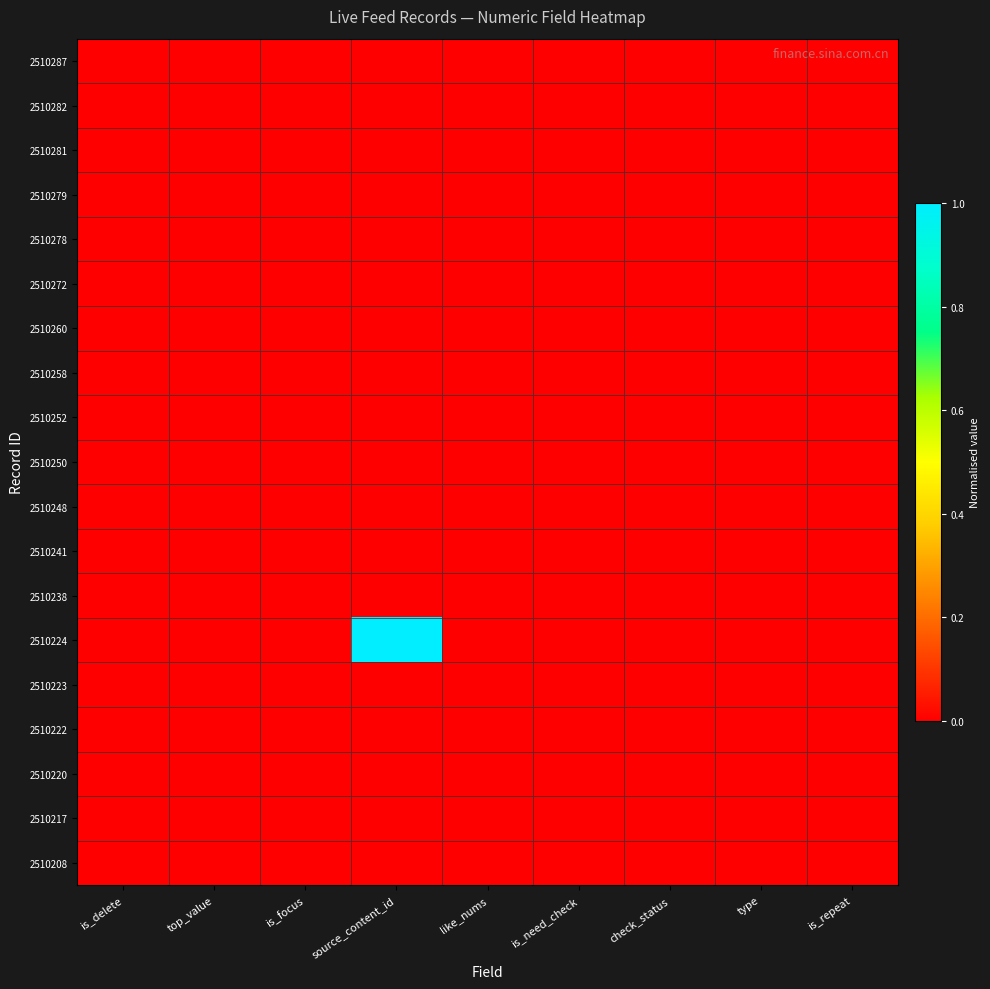

Reading right to left, transcribe all the data shown in this chart.

2510287: is_repeat=0	type=0	check_status=0	is_need_check=0	like_nums=0	source_content_id=0	is_focus=0	top_value=0	is_delete=0
2510282: is_repeat=0	type=0	check_status=0	is_need_check=0	like_nums=0	source_content_id=0	is_focus=0	top_value=0	is_delete=0
2510281: is_repeat=0	type=0	check_status=0	is_need_check=0	like_nums=0	source_content_id=0	is_focus=0	top_value=0	is_delete=0
2510279: is_repeat=0	type=0	check_status=0	is_need_check=0	like_nums=0	source_content_id=0	is_focus=0	top_value=0	is_delete=0
2510278: is_repeat=0	type=0	check_status=0	is_need_check=0	like_nums=0	source_content_id=0	is_focus=0	top_value=0	is_delete=0
2510272: is_repeat=0	type=0	check_status=0	is_need_check=0	like_nums=0	source_content_id=0	is_focus=0	top_value=0	is_delete=0
2510260: is_repeat=0	type=0	check_status=0	is_need_check=0	like_nums=0	source_content_id=0	is_focus=0	top_value=0	is_delete=0
2510258: is_repeat=0	type=0	check_status=0	is_need_check=0	like_nums=0	source_content_id=0	is_focus=0	top_value=0	is_delete=0
2510252: is_repeat=0	type=0	check_status=0	is_need_check=0	like_nums=0	source_content_id=0	is_focus=0	top_value=0	is_delete=0
2510250: is_repeat=0	type=0	check_status=0	is_need_check=0	like_nums=0	source_content_id=0	is_focus=0	top_value=0	is_delete=0
2510248: is_repeat=0	type=0	check_status=0	is_need_check=0	like_nums=0	source_content_id=0	is_focus=0	top_value=0	is_delete=0
2510241: is_repeat=0	type=0	check_status=0	is_need_check=0	like_nums=0	source_content_id=0	is_focus=0	top_value=0	is_delete=0
2510238: is_repeat=0	type=0	check_status=0	is_need_check=0	like_nums=0	source_content_id=0	is_focus=0	top_value=0	is_delete=0
2510224: is_repeat=0	type=0	check_status=0	is_need_check=0	like_nums=0	source_content_id=1	is_focus=0	top_value=0	is_delete=0
2510223: is_repeat=0	type=0	check_status=0	is_need_check=0	like_nums=0	source_content_id=0	is_focus=0	top_value=0	is_delete=0
2510222: is_repeat=0	type=0	check_status=0	is_need_check=0	like_nums=0	source_content_id=0	is_focus=0	top_value=0	is_delete=0
2510220: is_repeat=0	type=0	check_status=0	is_need_check=0	like_nums=0	source_content_id=0	is_focus=0	top_value=0	is_delete=0
2510217: is_repeat=0	type=0	check_status=0	is_need_check=0	like_nums=0	source_content_id=0	is_focus=0	top_value=0	is_delete=0
2510208: is_repeat=0	type=0	check_status=0	is_need_check=0	like_nums=0	source_content_id=0	is_focus=0	top_value=0	is_delete=0